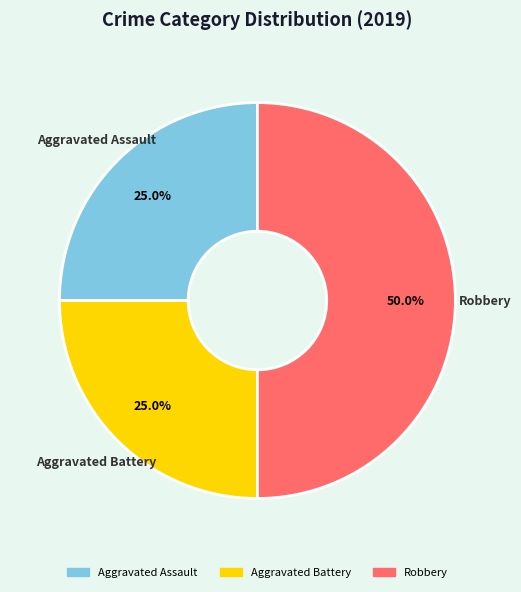

Which has a higher value, Robbery or Aggravated Battery?

Robbery